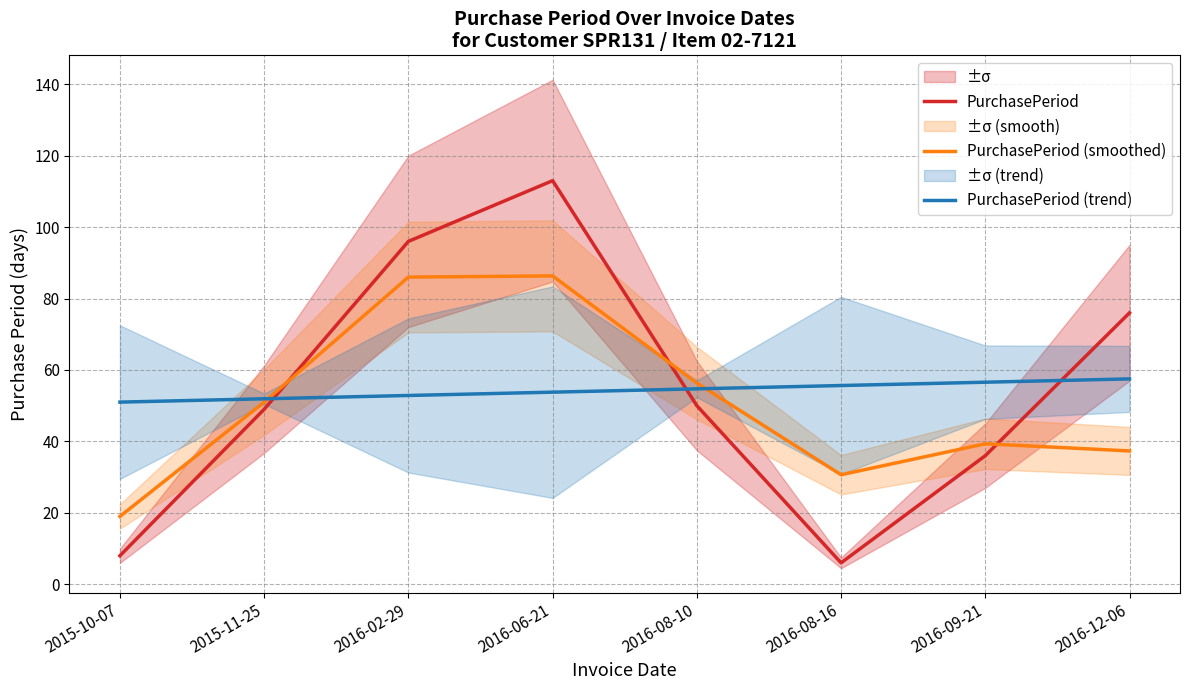

What is the approximate value of PurchasePeriod (trend) at 2016-02-29?

52.9